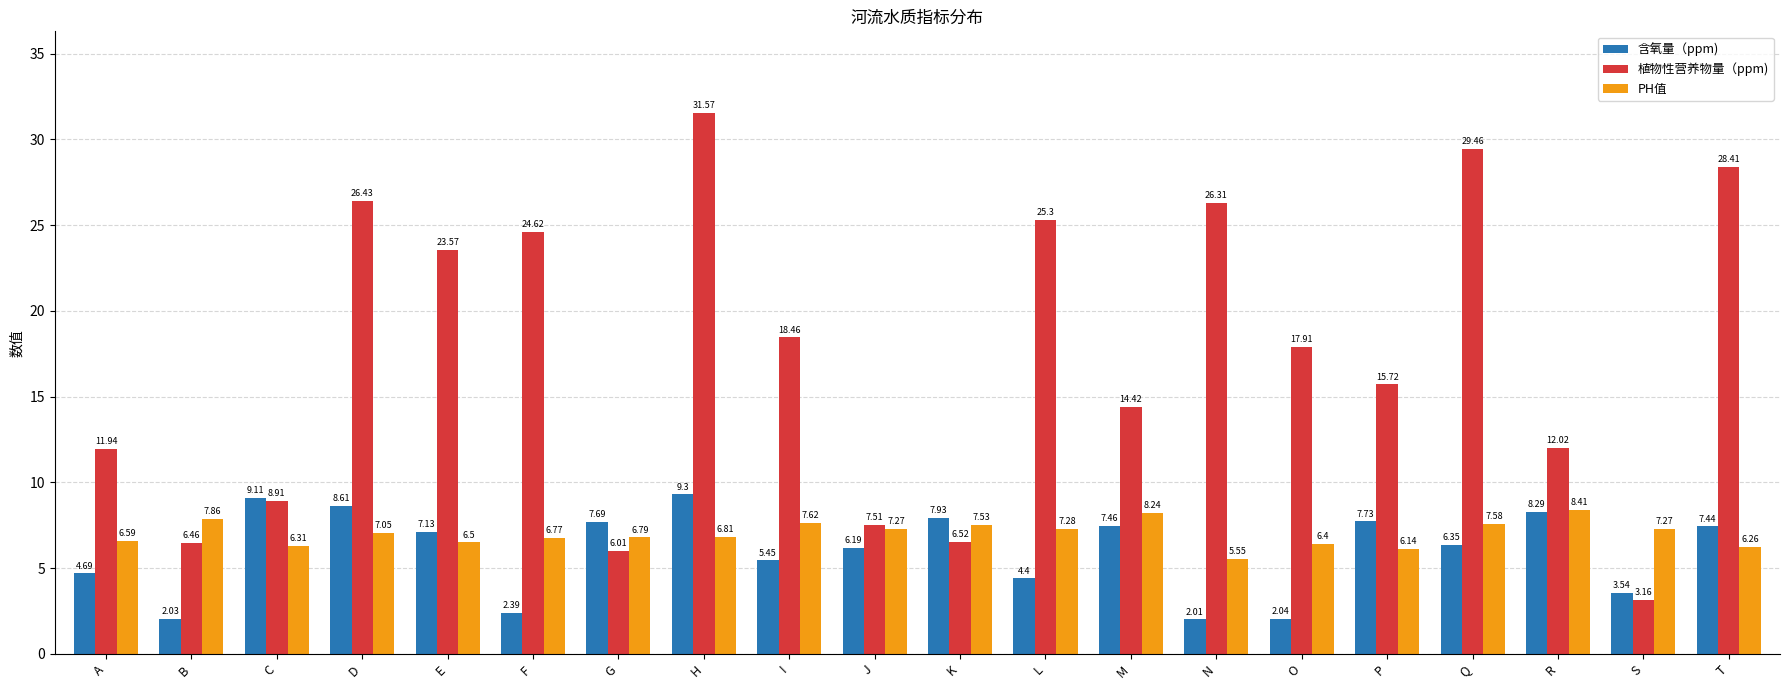

Is it true that 含氧量（ppm) equals 3.2 at O?

False